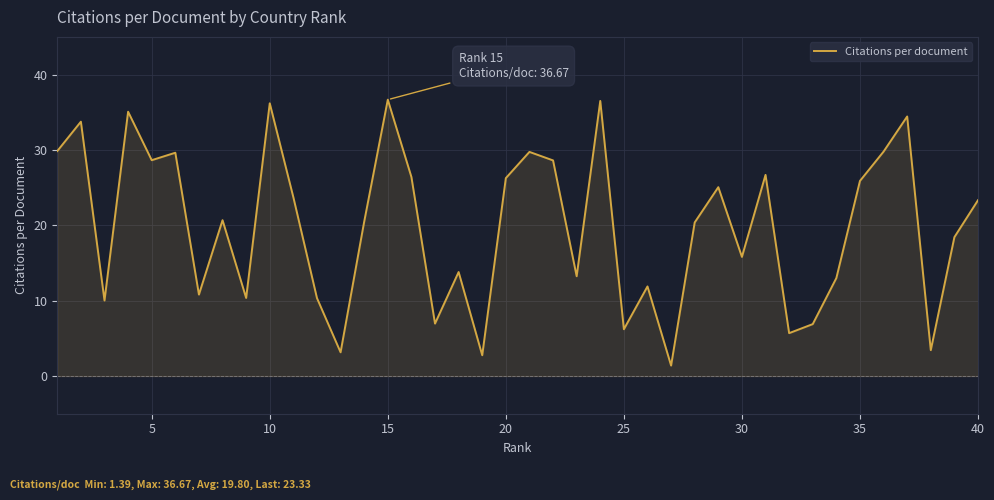

What is the smallest value displayed?

1.4